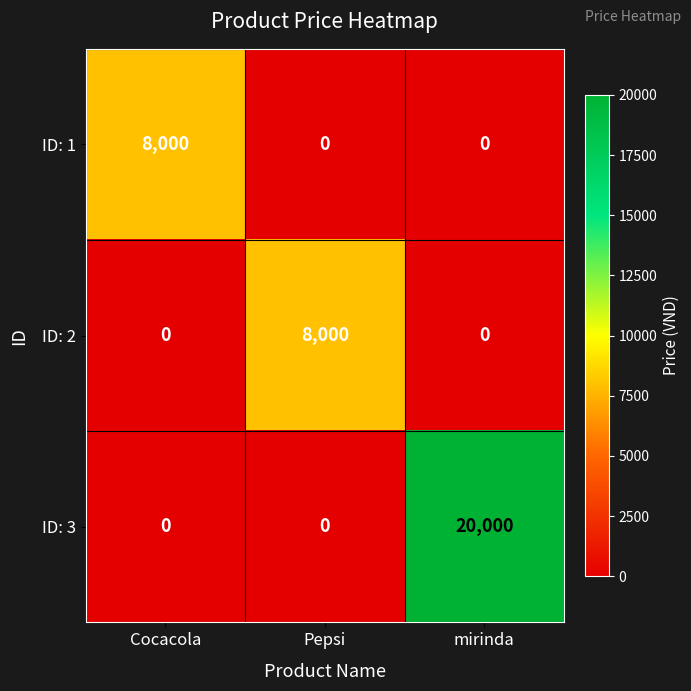

At which category is the sum across all series the highest?

mirinda